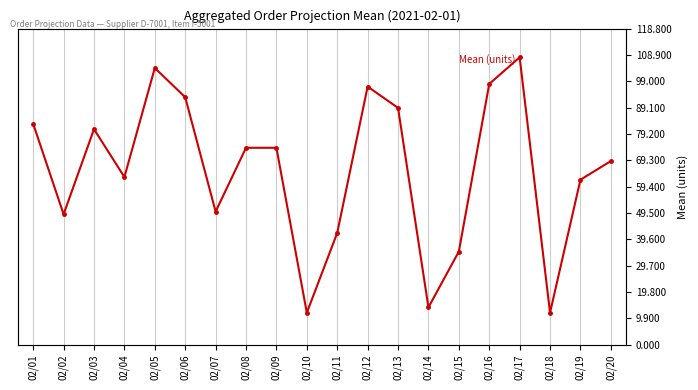

The chart shows a value of 35 at 02/15. True or false?

True